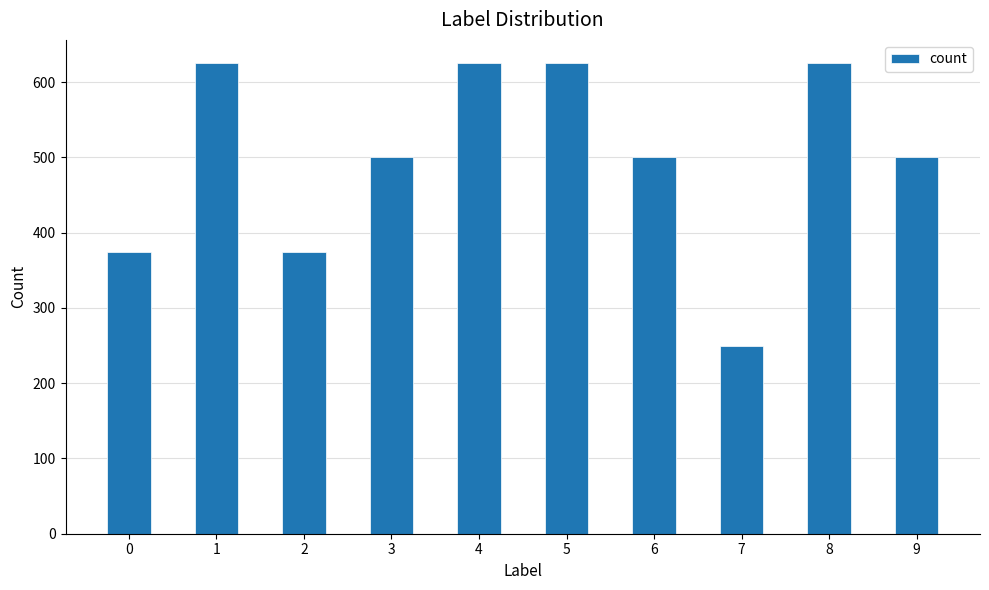

The value at 7 is 120. True or false?

False